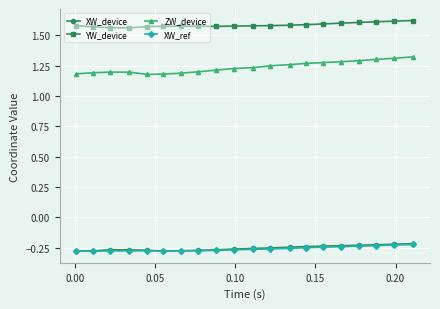

Which series has the largest total across all categories?

YW_device